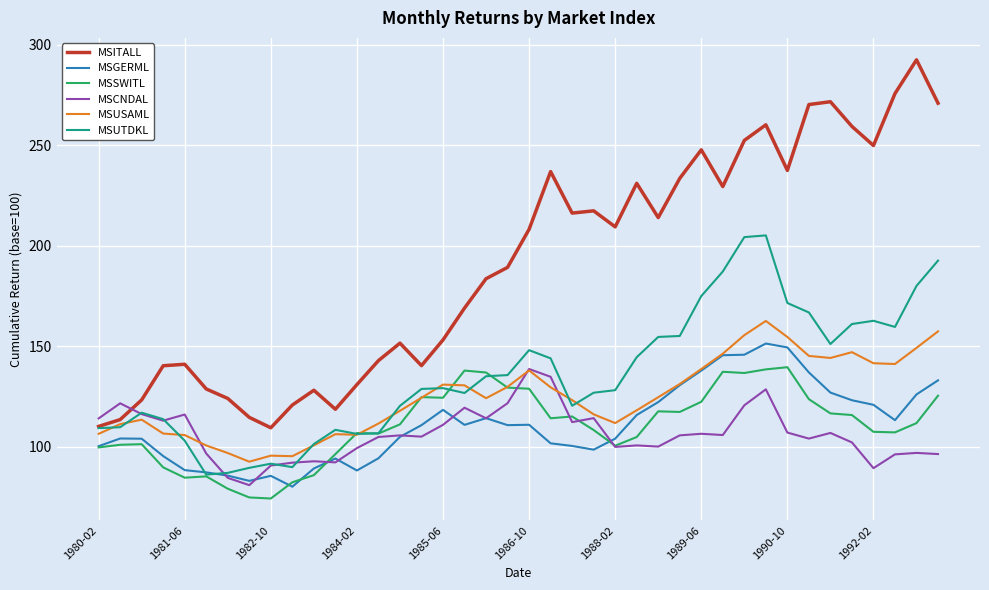

What is the maximum value for MSITALL?

292.4